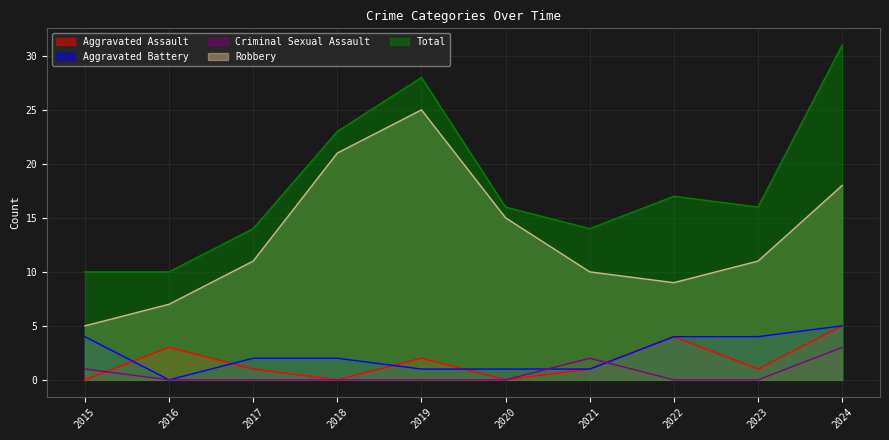

Between 2016 and 2021, which is larger?

2016